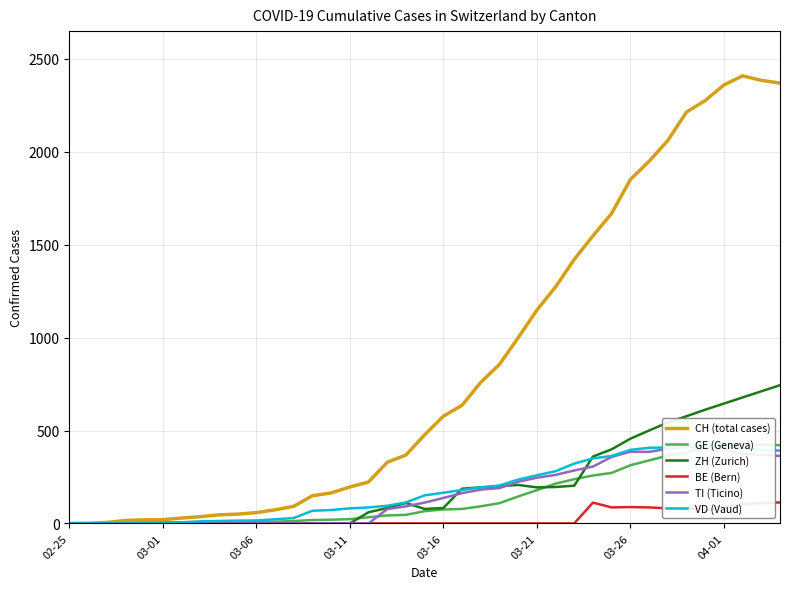

The value of BE (Bern) at 37 is 39. True or false?

False